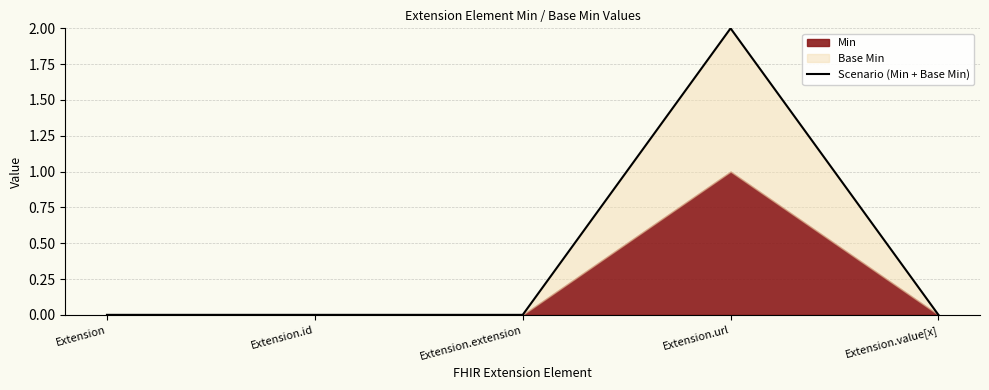

Is it true that Scenario (Min + Base Min) equals 0 at Extension.extension?

True